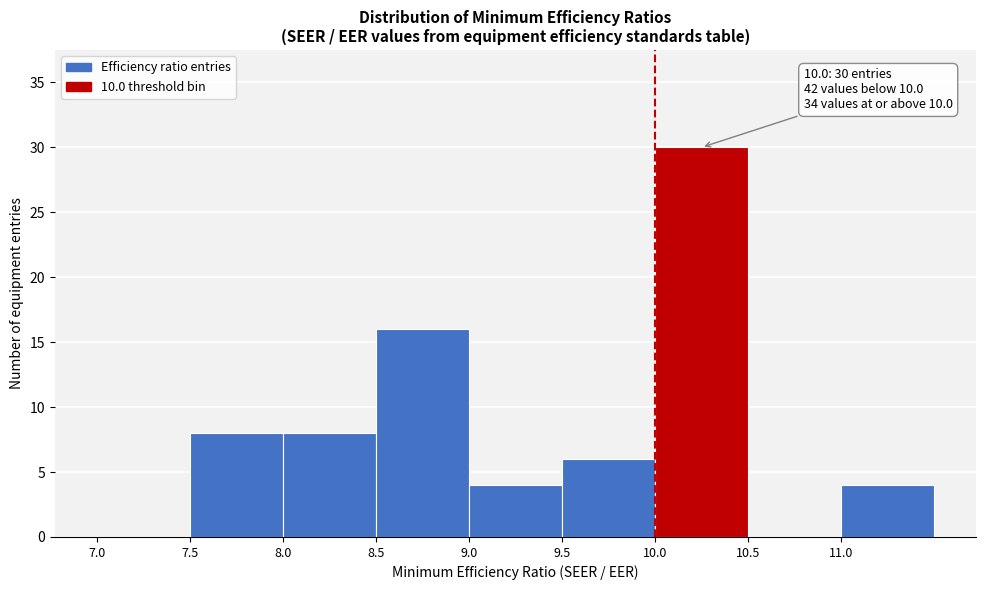

Over which range of the x-axis is the bar tallest?

10.0 to 10.5